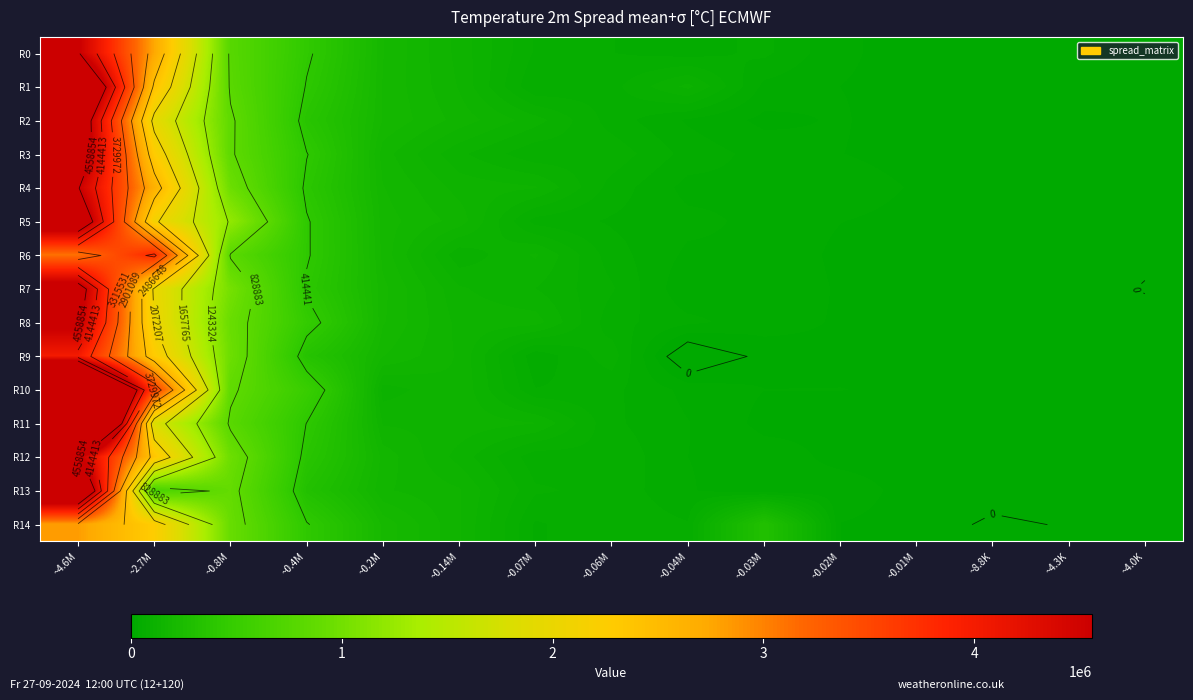

Is it true that R5 equals 63877.6 at ~0.07M?

True